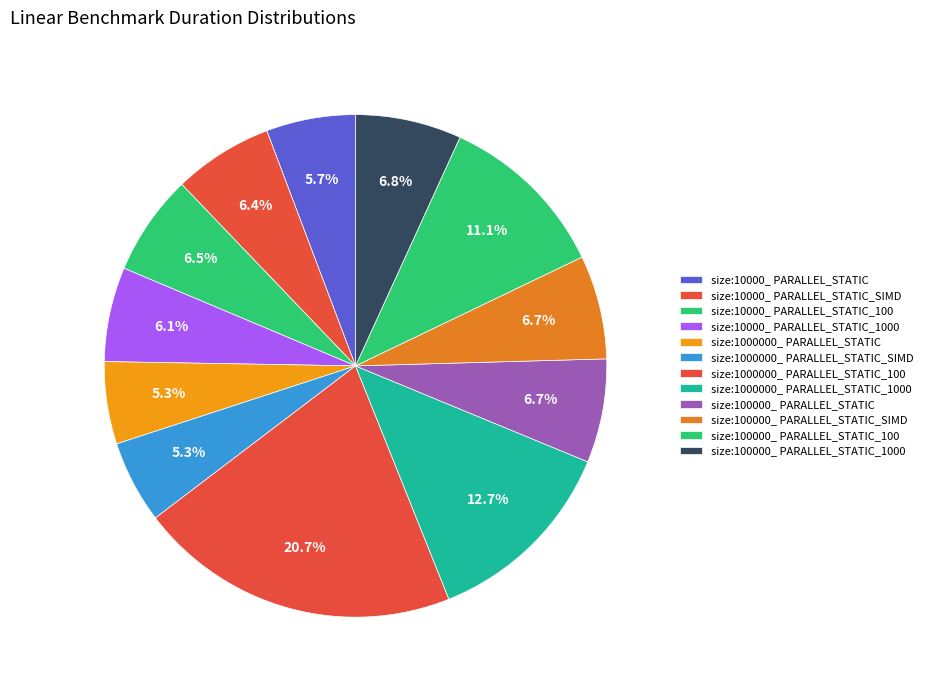

How many segments does this pie chart have?

12